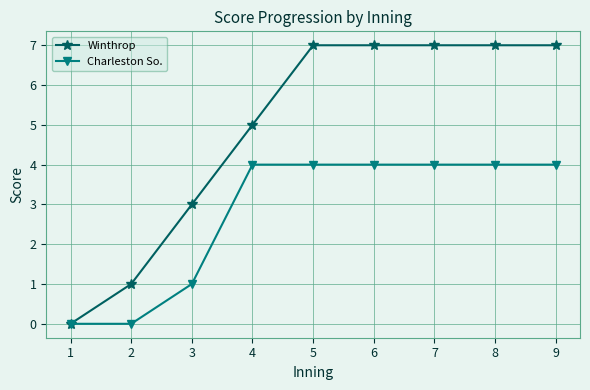

Which series has the largest total across all categories?

Winthrop